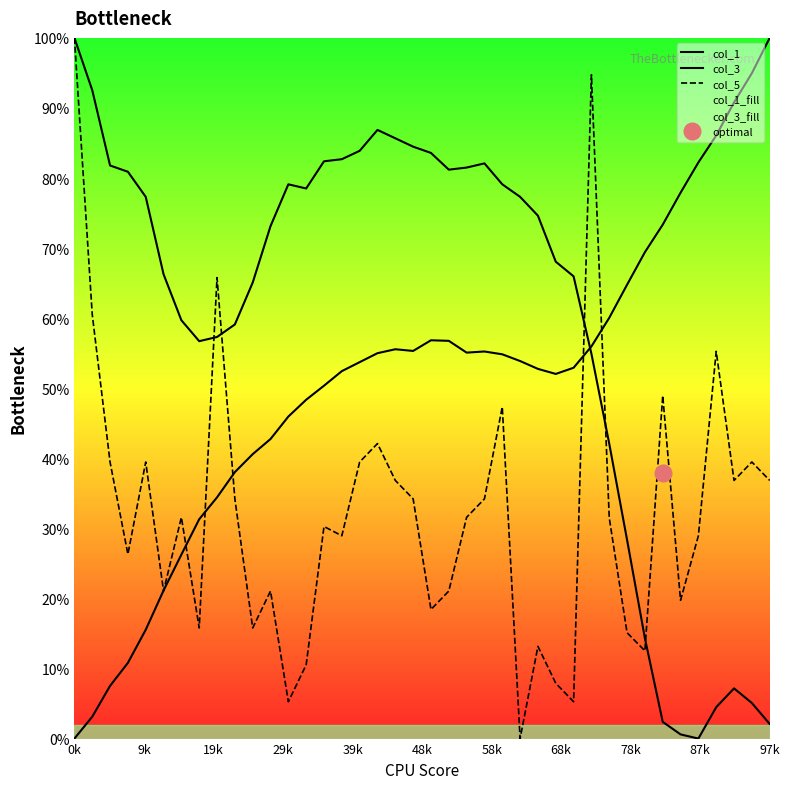

Is this an area chart (filled region under the line)?

No